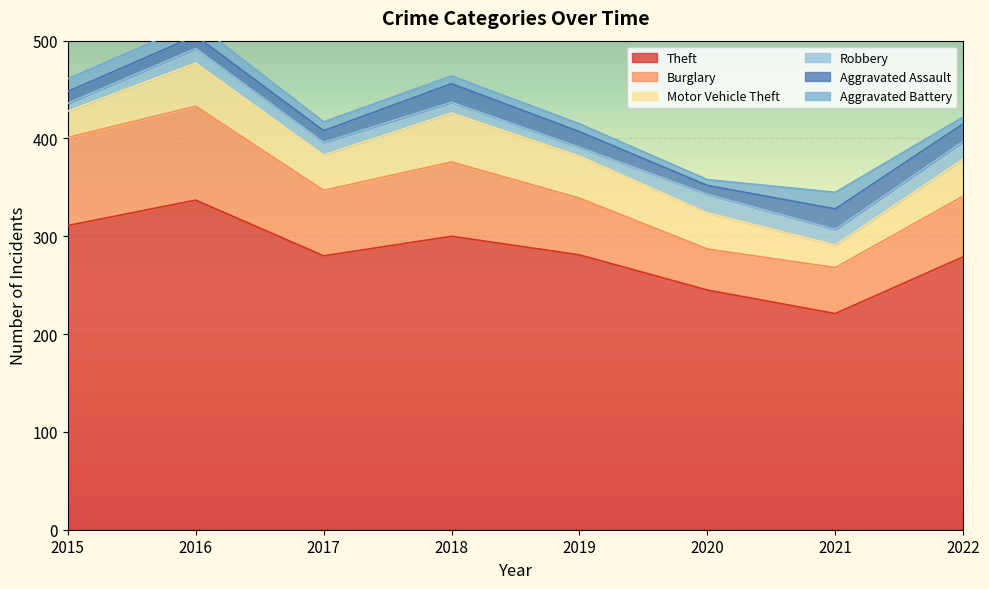

What is the value of the Burglary point at the 5th from the left?

58